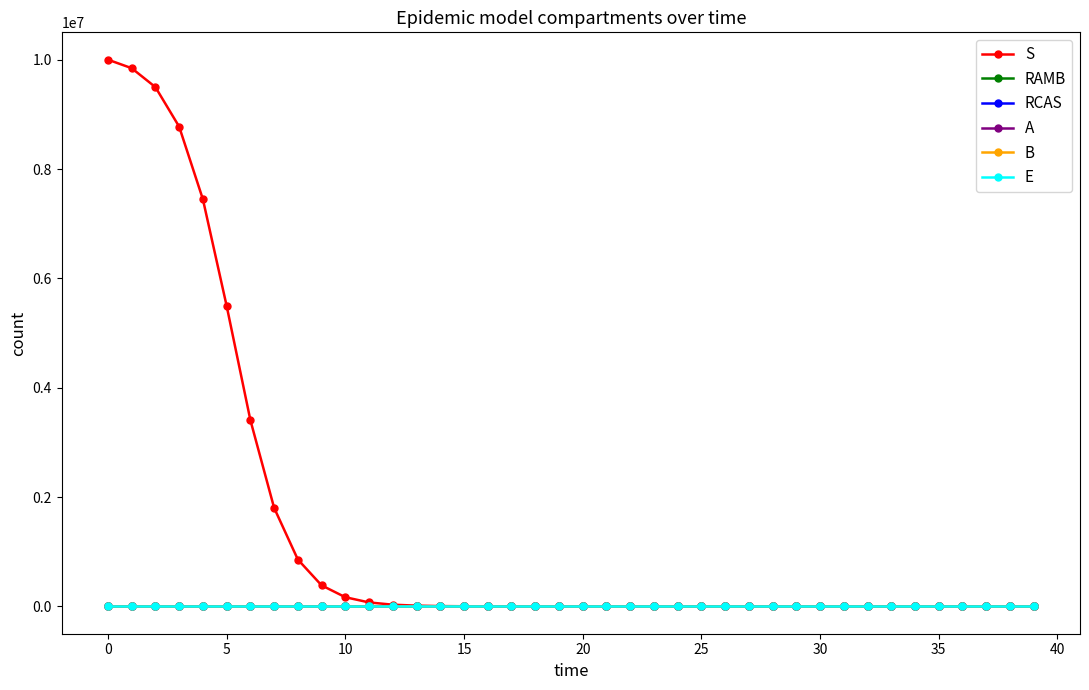

True or false: E and B cross at least once.

False